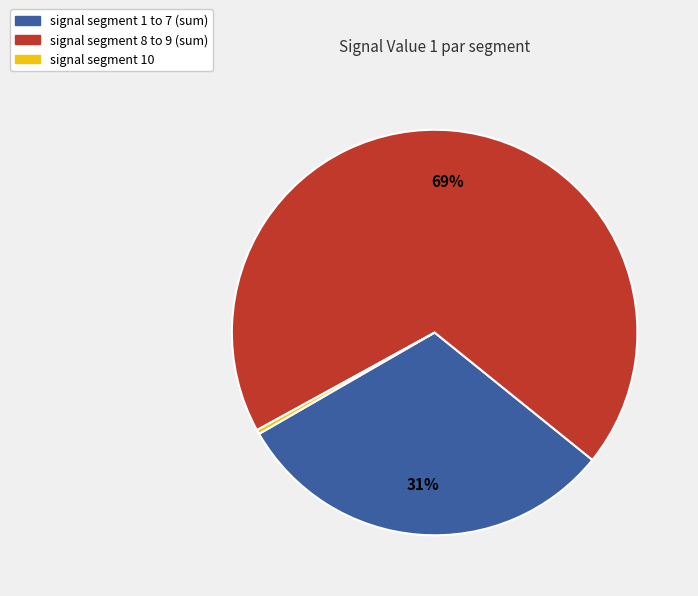

What is the largest slice in the pie chart?

signal segment 8 to 9 (sum)